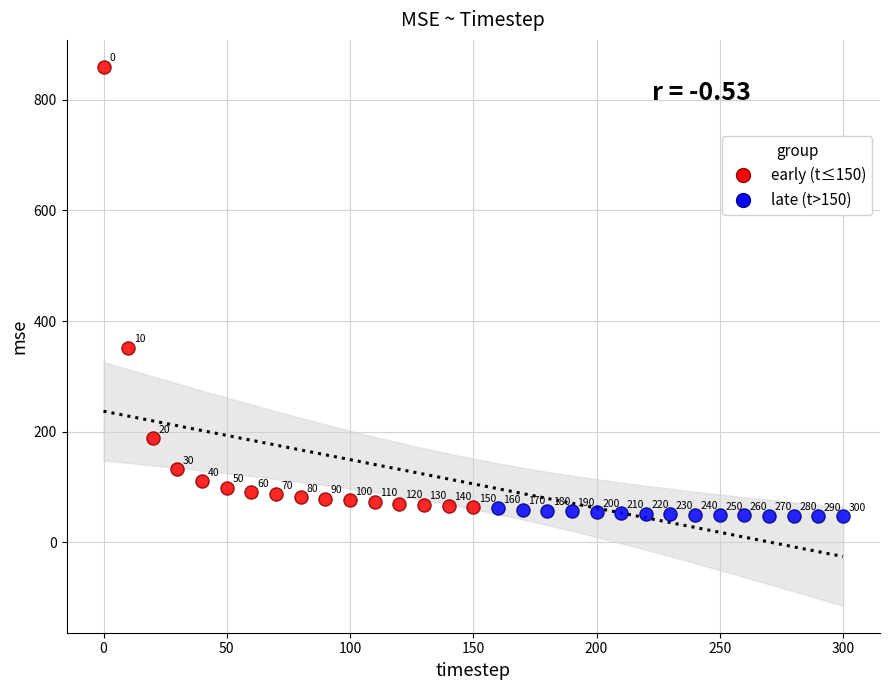

Which series contains the lowest Y value?

late (t>150)